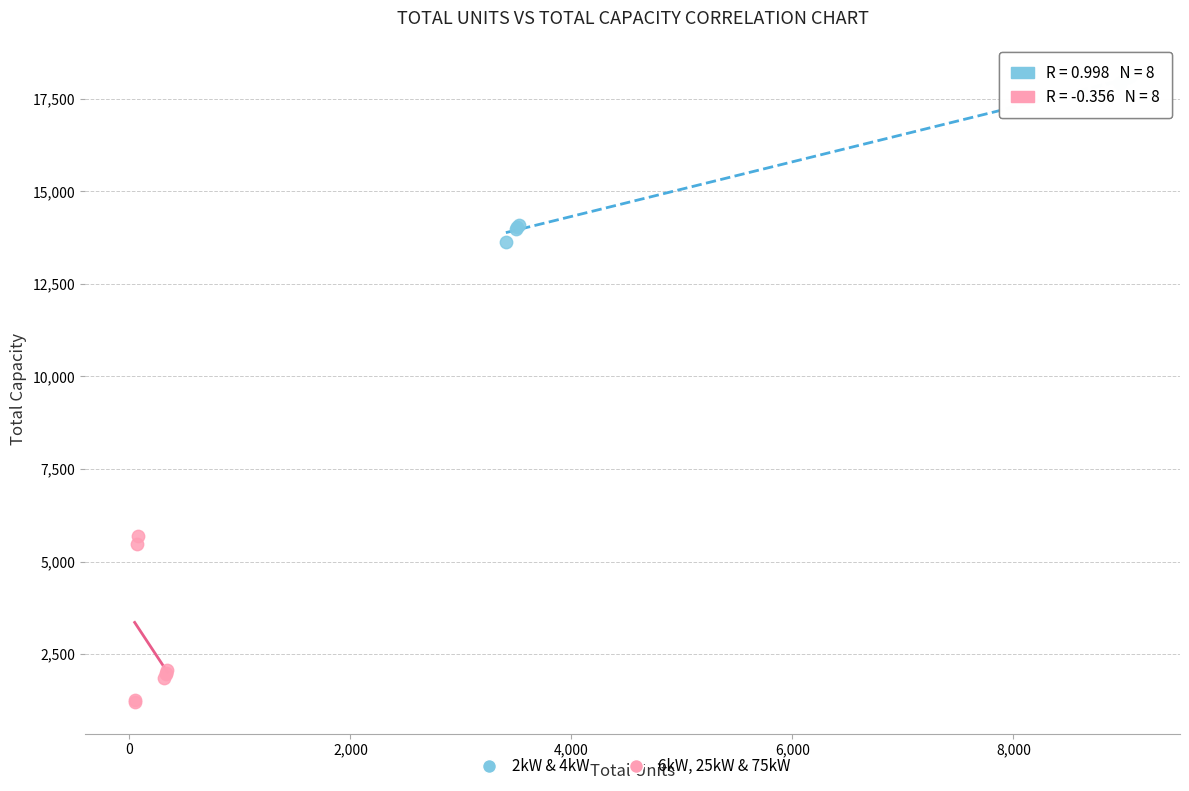

Which series reaches the maximum Y coordinate?

2kW & 4kW